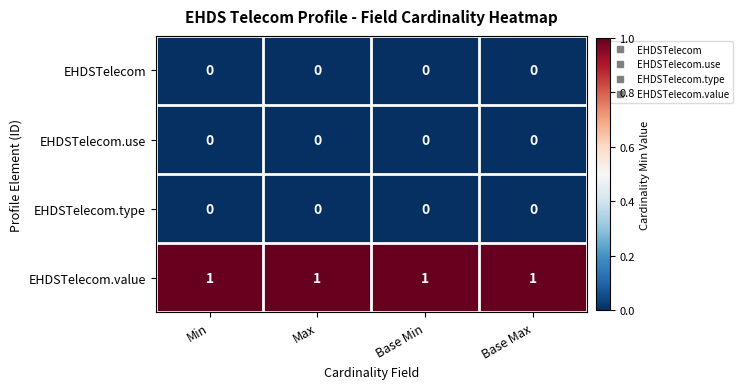

Is it true that EHDSTelecom equals 0 at Base Min?

True